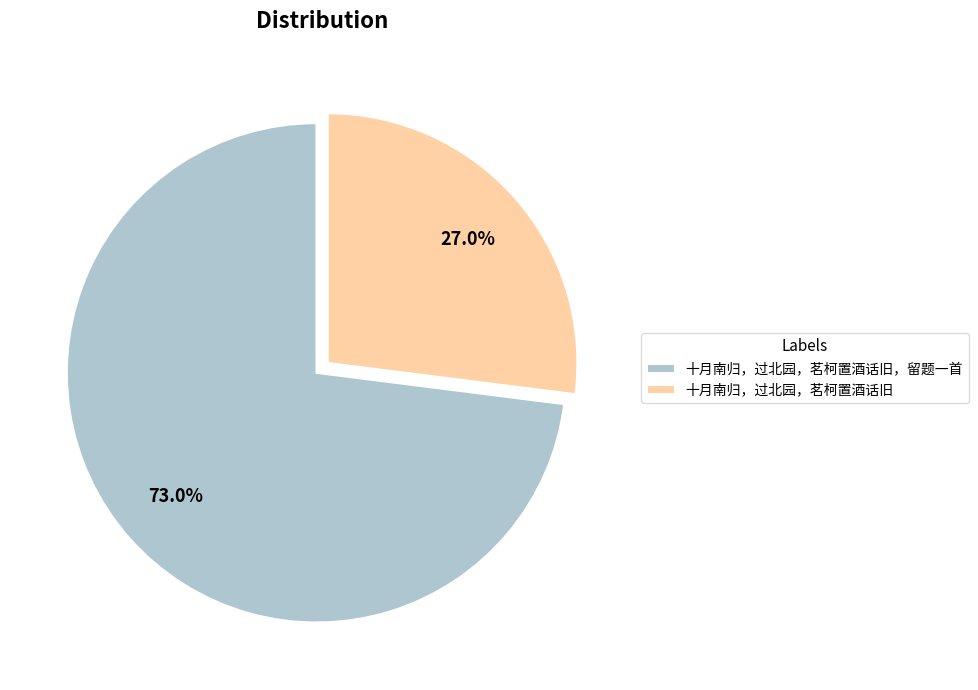

To the nearest percent, what is the difference between the 十月南归，过北园，茗柯置酒话旧 and 十月南归，过北园，茗柯置酒话旧，留题一首 slice percentages?

46%